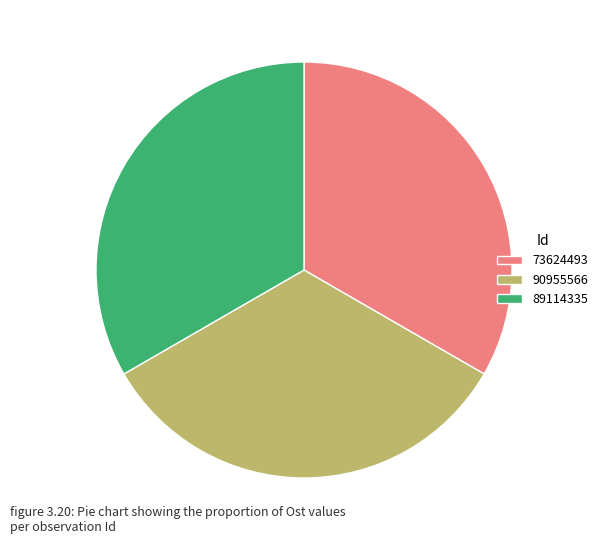

Count the number of slices in the pie.

3